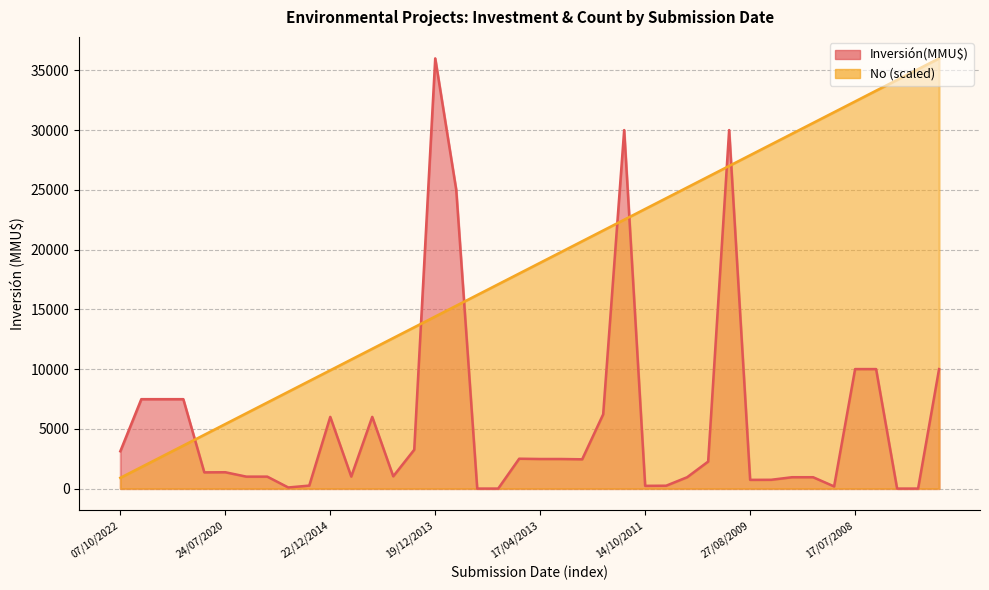

At 19/12/2013, list the series in order from smallest to largest.

Inversión(MMU$), No